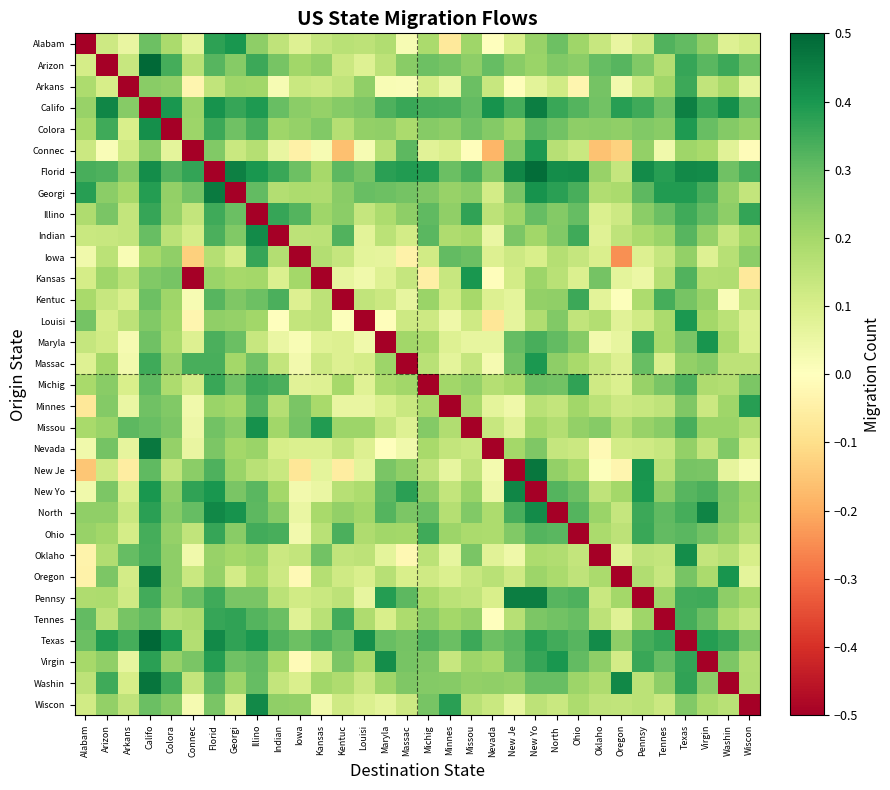

List the series in order of their peak value, highest first.

Texas, Arizon, Florid, Washin, New Je, Nevada, Georgi, Oregon, Califo, Pennsy, North, New Yo, Wiscon, Indian, Virgin, Oklaho, Colora, Missou, Maryla, Alabam, Kansas, Connec, Louisi, Massac, Minnes, Tennes, Illino, Michig, Ohio, Iowa, Arkans, Kentuc